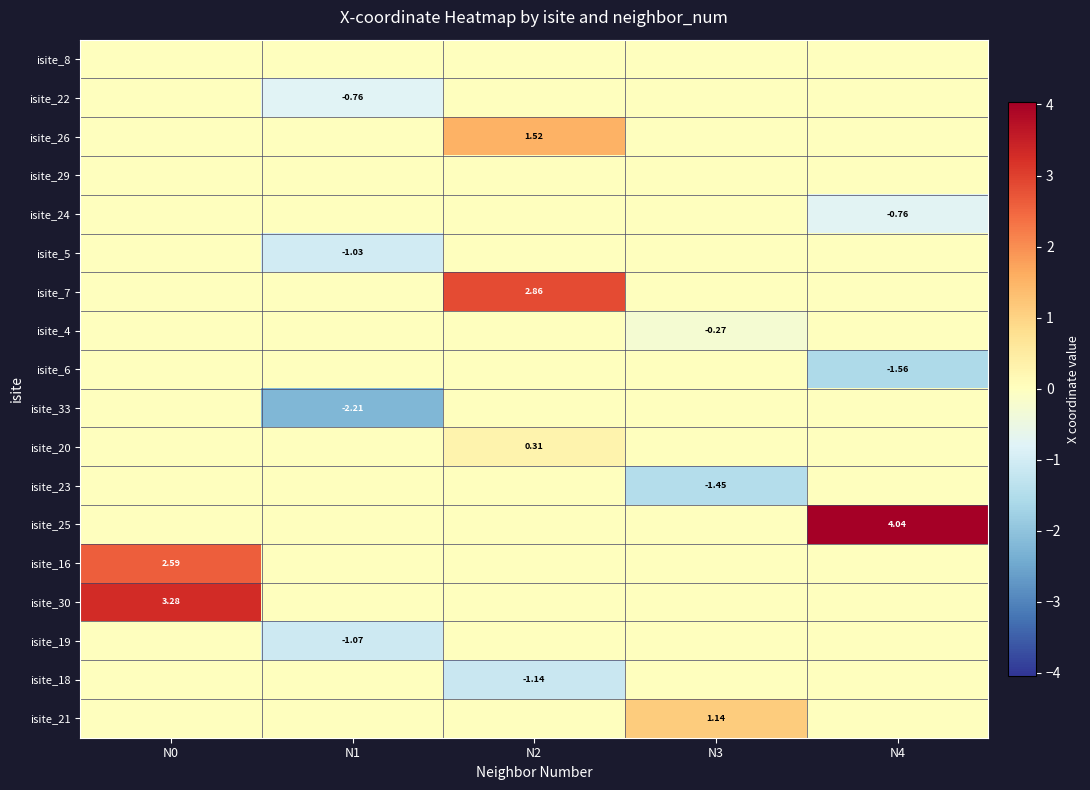

Is it true that isite_8 equals 0.0 at N2?

True